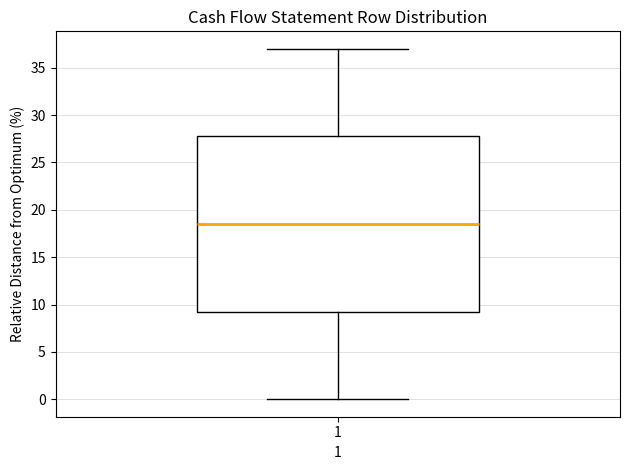

Read this box plot against the y-axis: the position of the median line, the range covered by the box, and the ends of both whiskers. The values are not printed on the chart, so give them approximately, as read against the axis.

median 18.5, box 9.5 to 28.0, whiskers 0.0 to 37.0